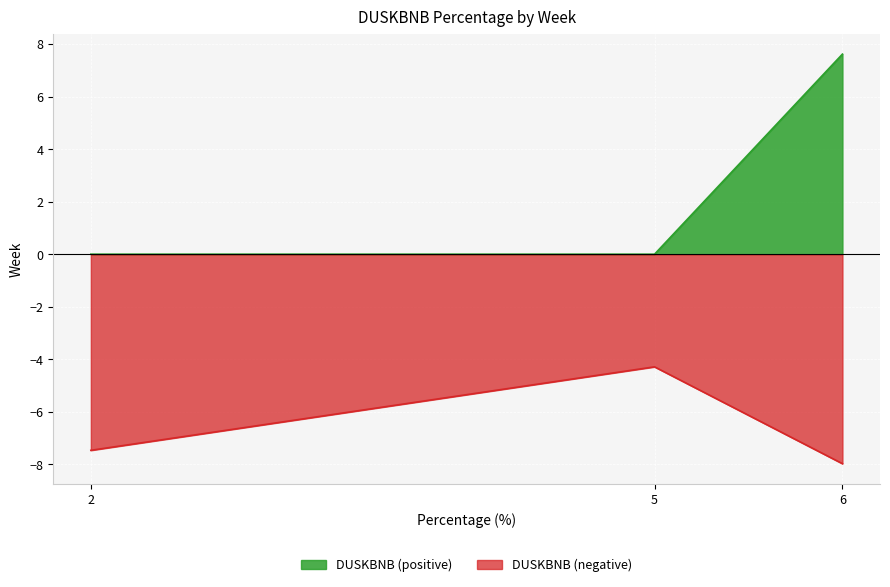

Reading right to left, list all the values displayed in this chart.

DUSKBNB (positive): 7.6	0.0	0.0
DUSKBNB (negative): -8.0	-4.3	-7.5